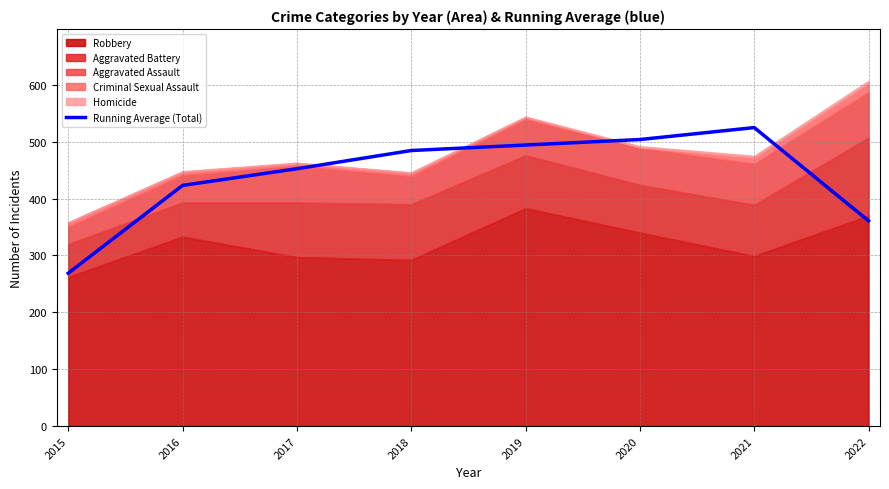

Where does the data first go above 484?

2018